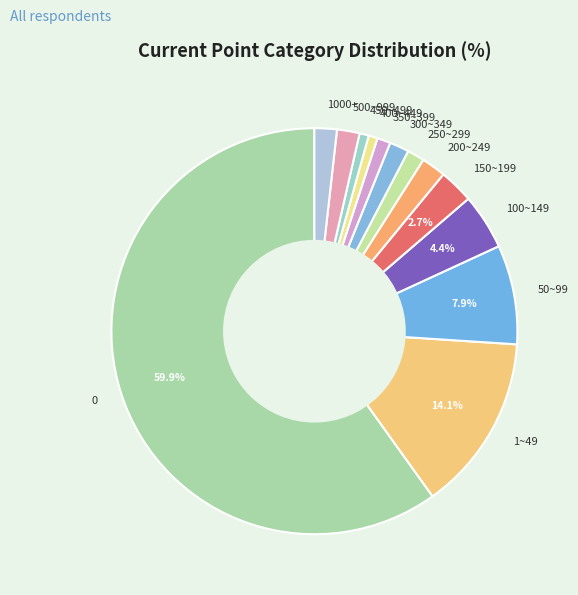

To the nearest percent, what is the average slice percentage?

8%